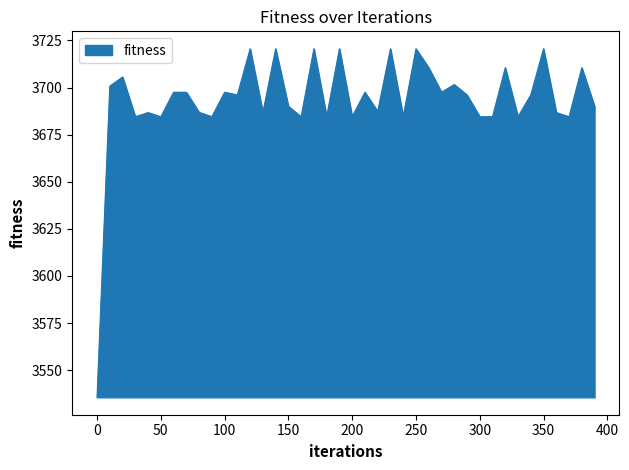

What is the difference between the second highest and minimum values?

185.0